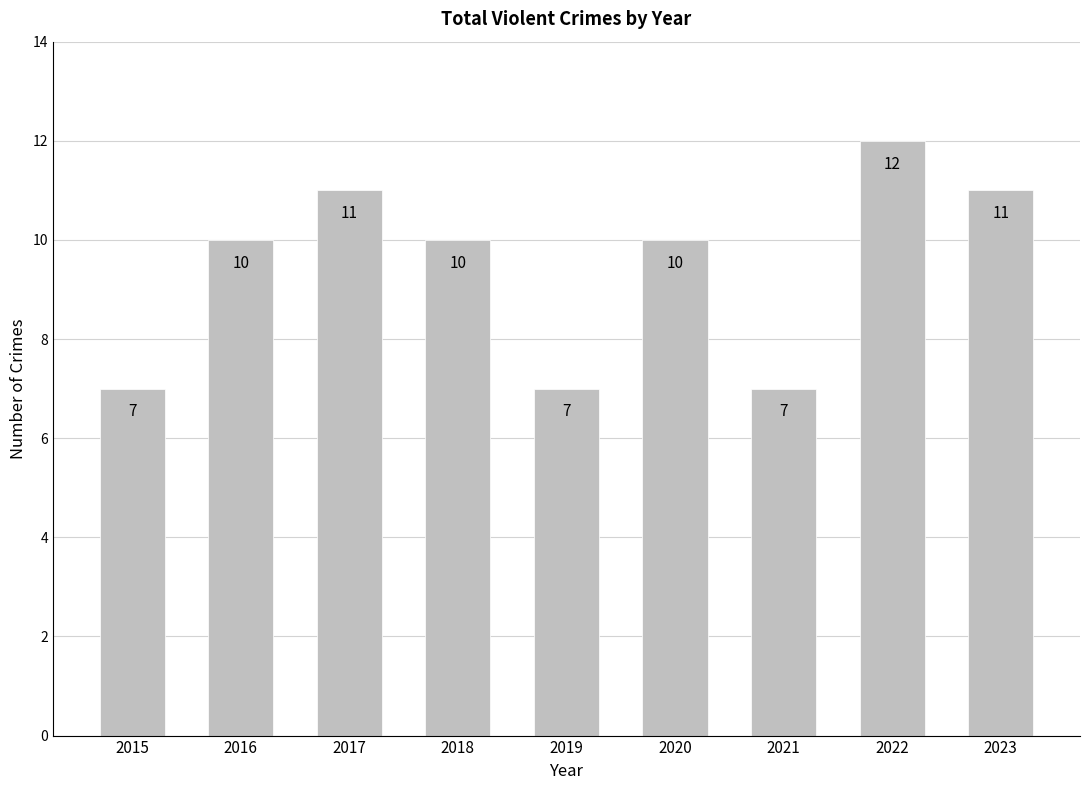

Reading left to right, extract all data points from this chart.

7	10	11	10	7	10	7	12	11